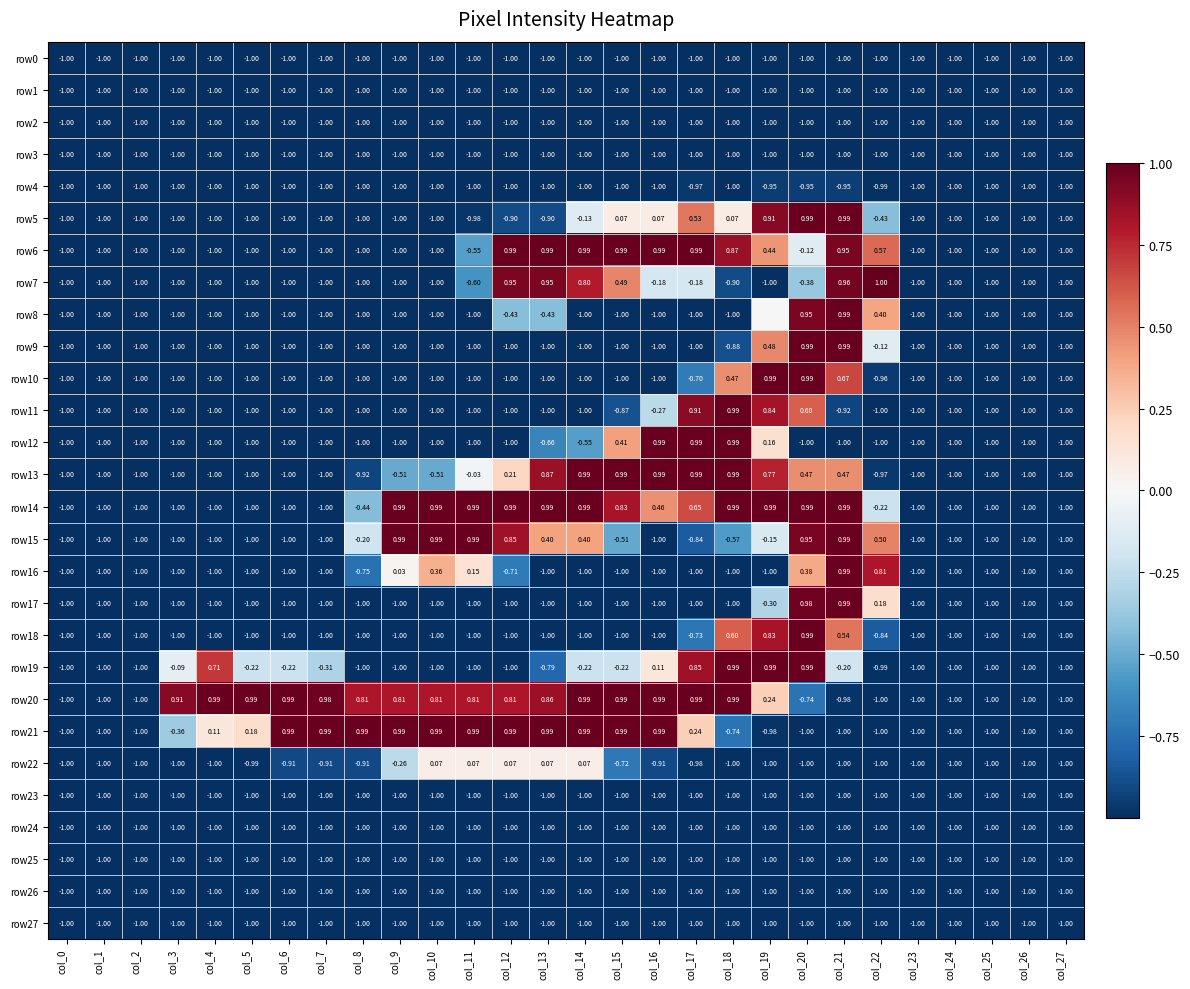

Is the value of row12 at col_19 greater than the value of row21 at col_19?

Yes